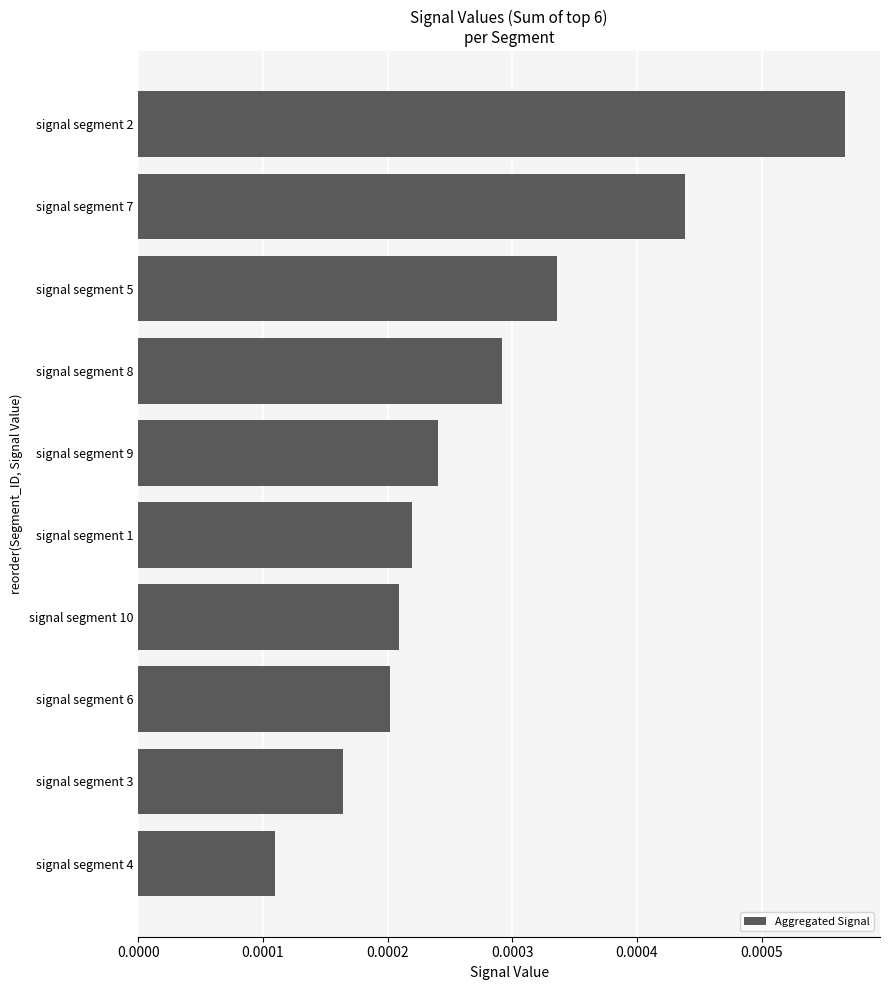

At which label is the value closest to 0?

signal segment 4